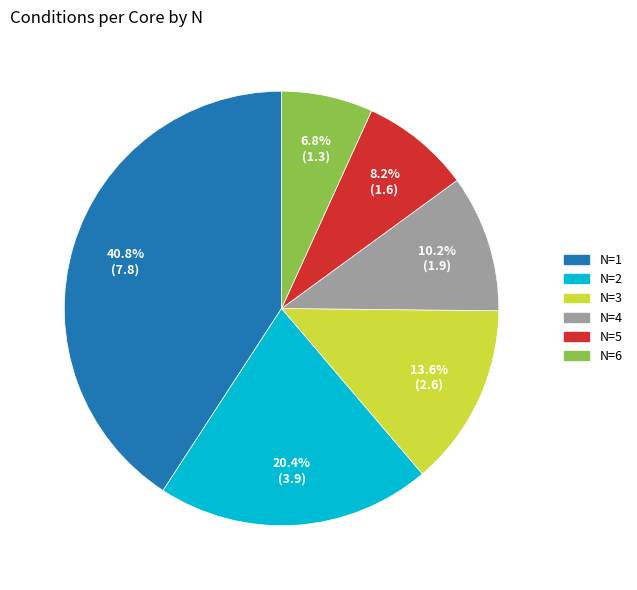

Does any single category account for the majority?

No